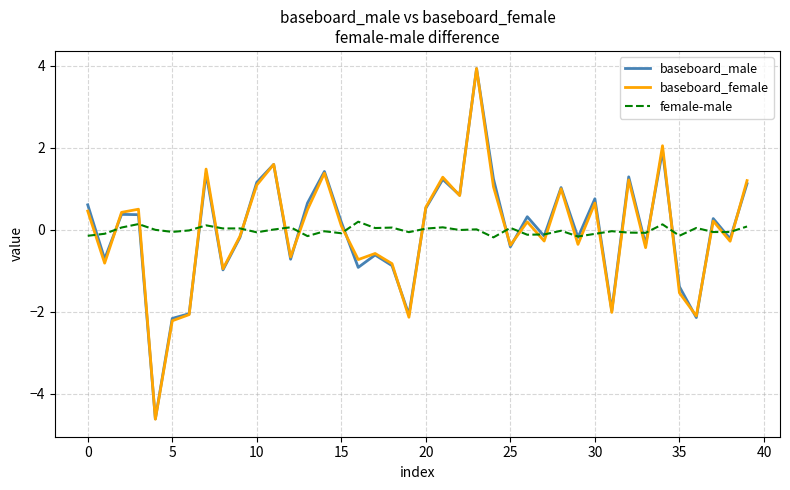

Which series has the widest spread of values?

baseboard_female